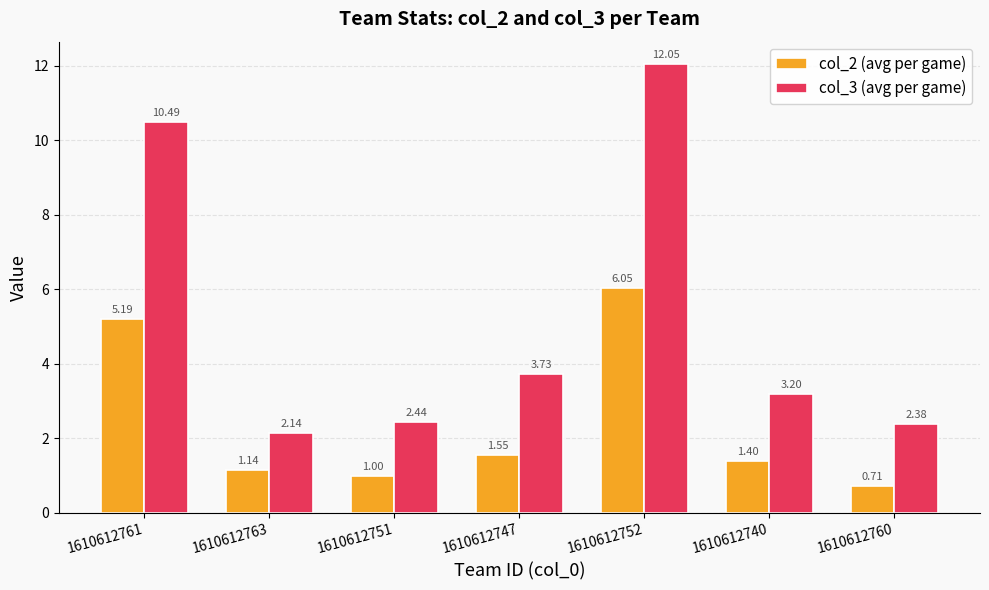

What is the sum of the col_2 (avg per game) values at 1610612752 and 1610612740?

7.4